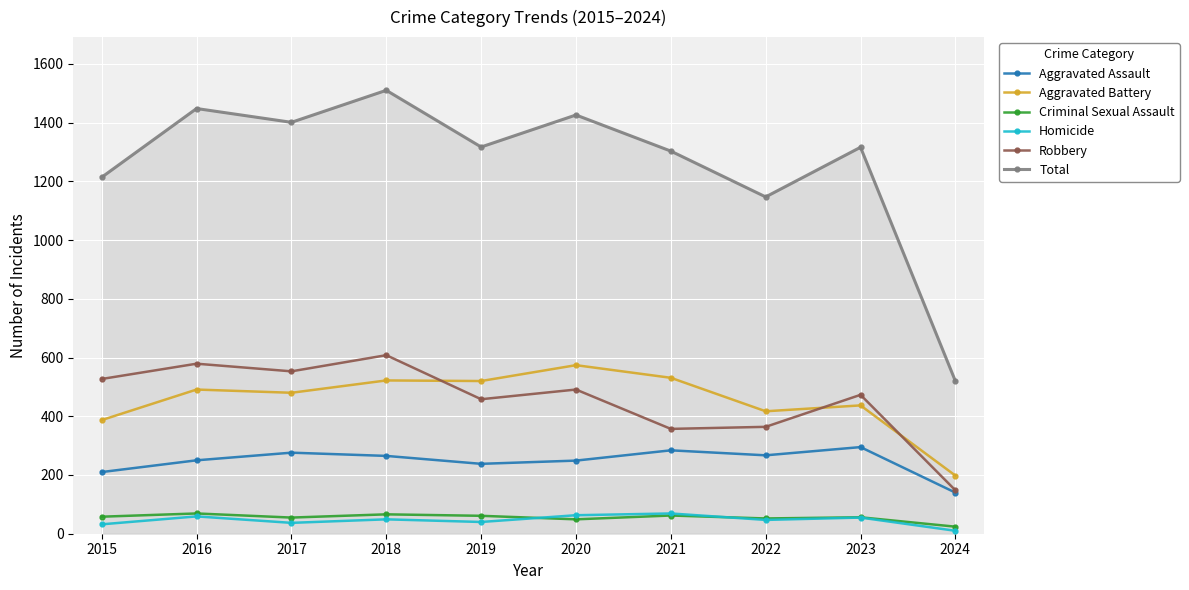

Which label corresponds to the smallest value in the chart?

2024